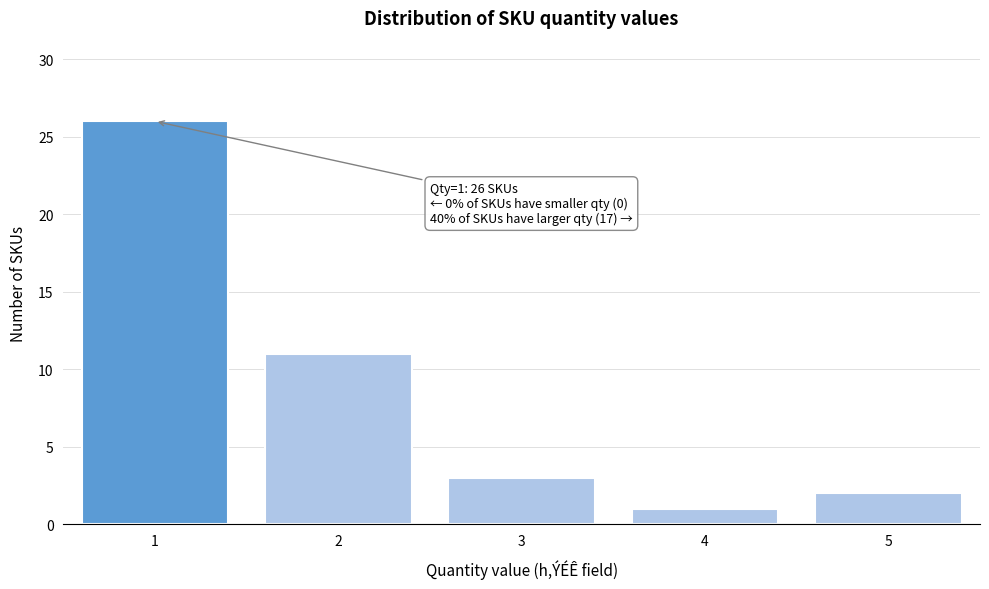

Reading left to right, transcribe all the data shown in this chart.

26	11	3	1	2